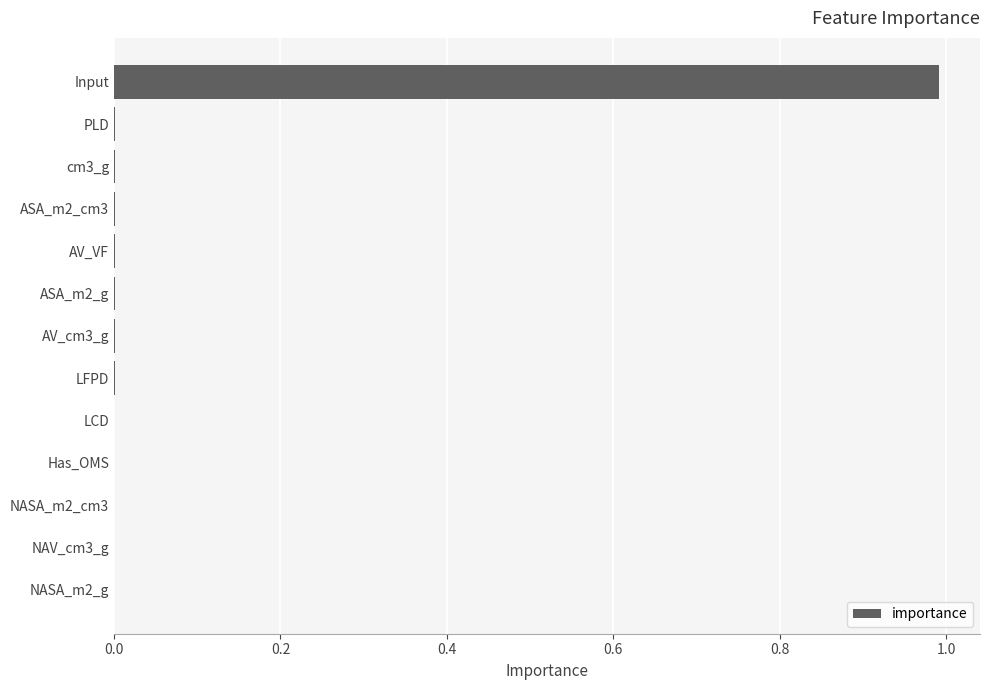

What is the sum of all values?

1.0